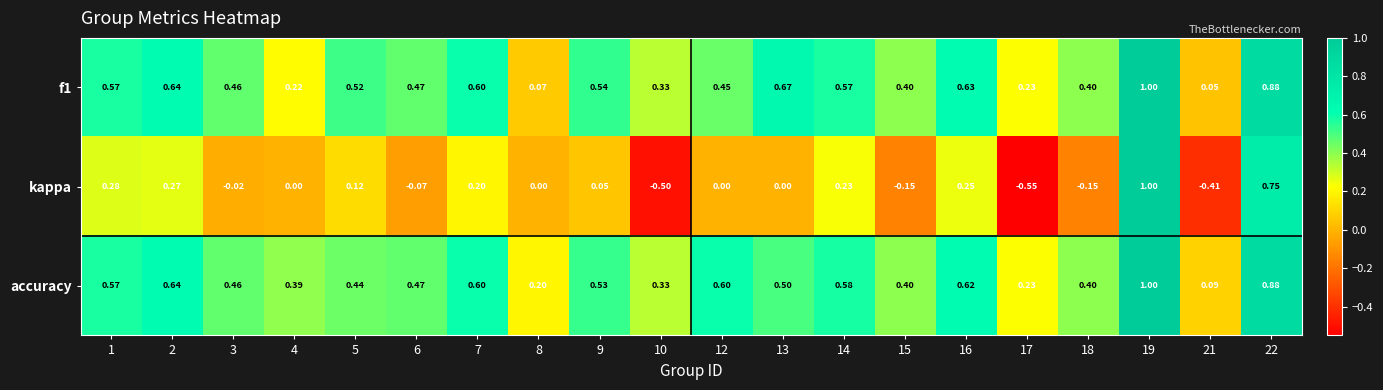

Which series has the widest spread of values?

kappa